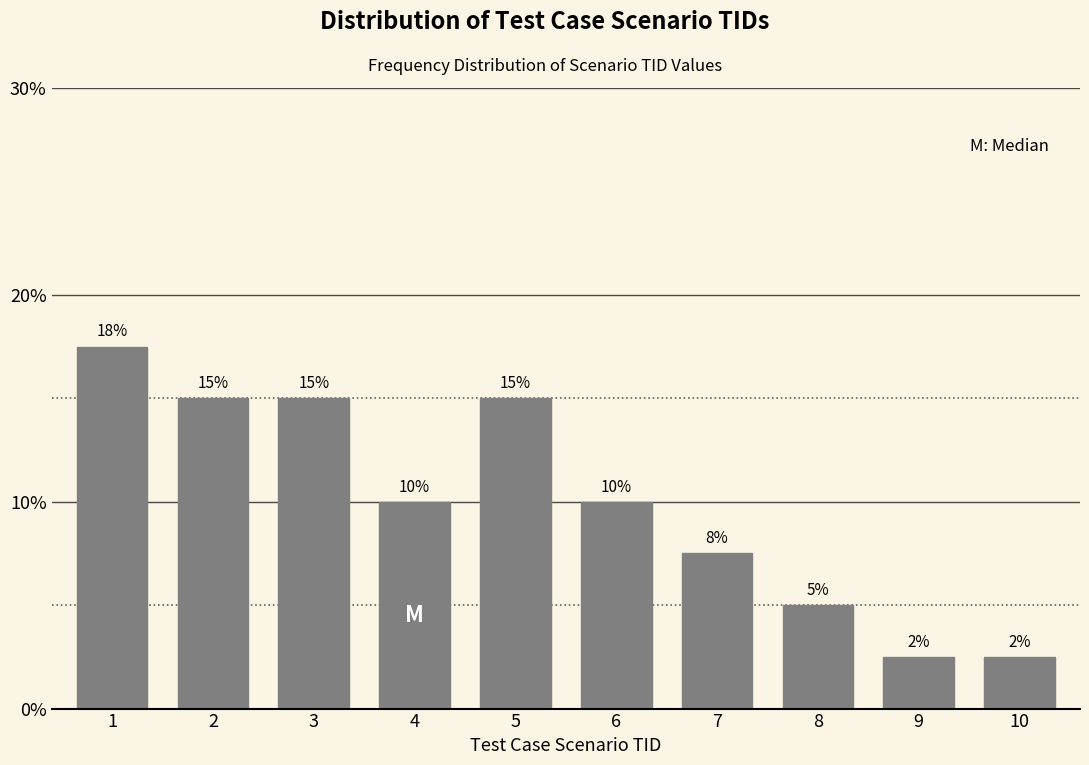

What is the change in value from 6 to 8?

-5.0